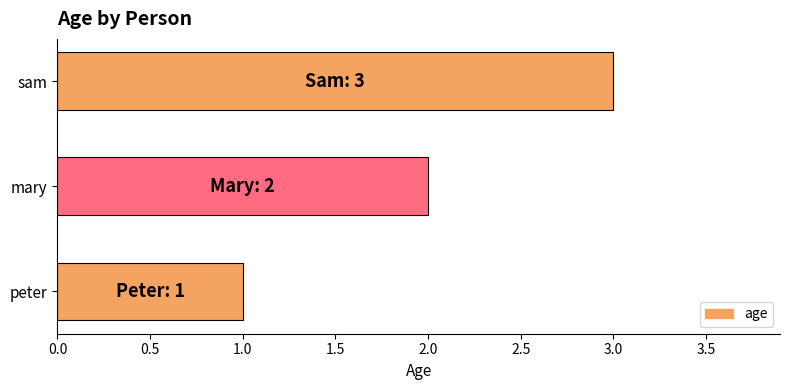

What is the maximum value shown in the chart?

3